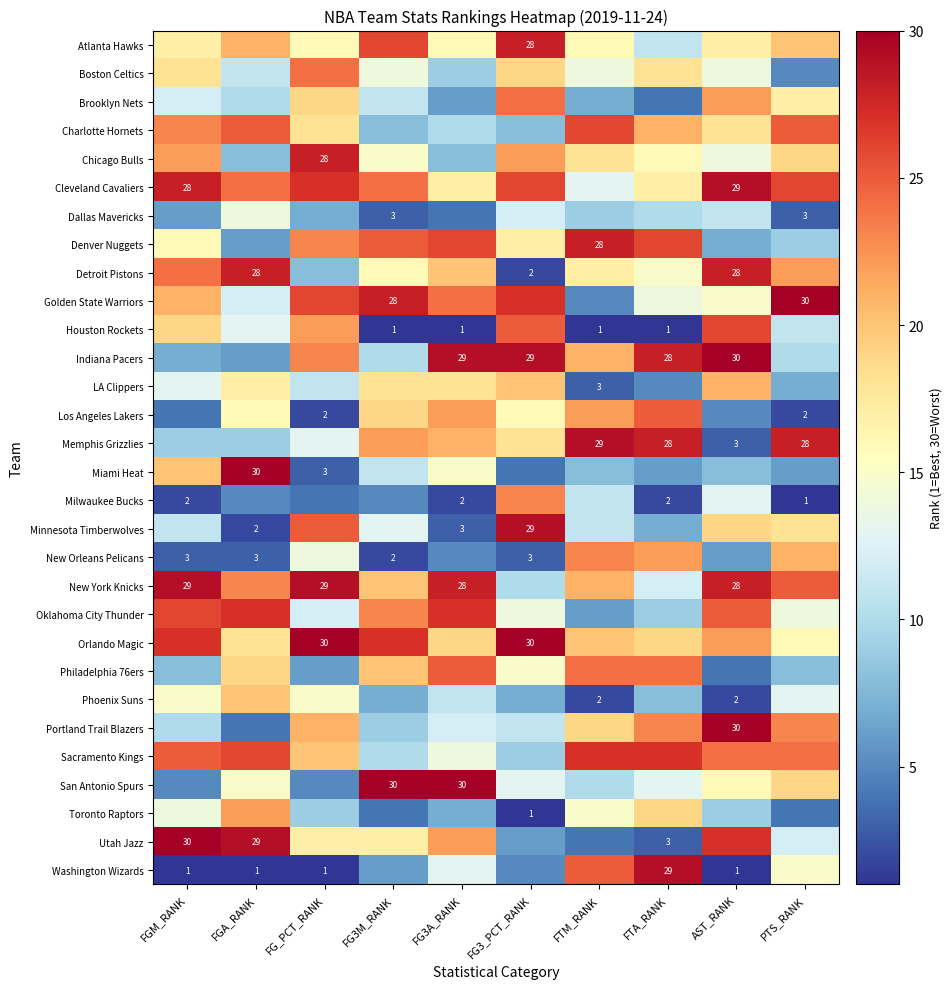

The New Orleans Pelicans series shows 4 at FGA_RANK. True or false?

False